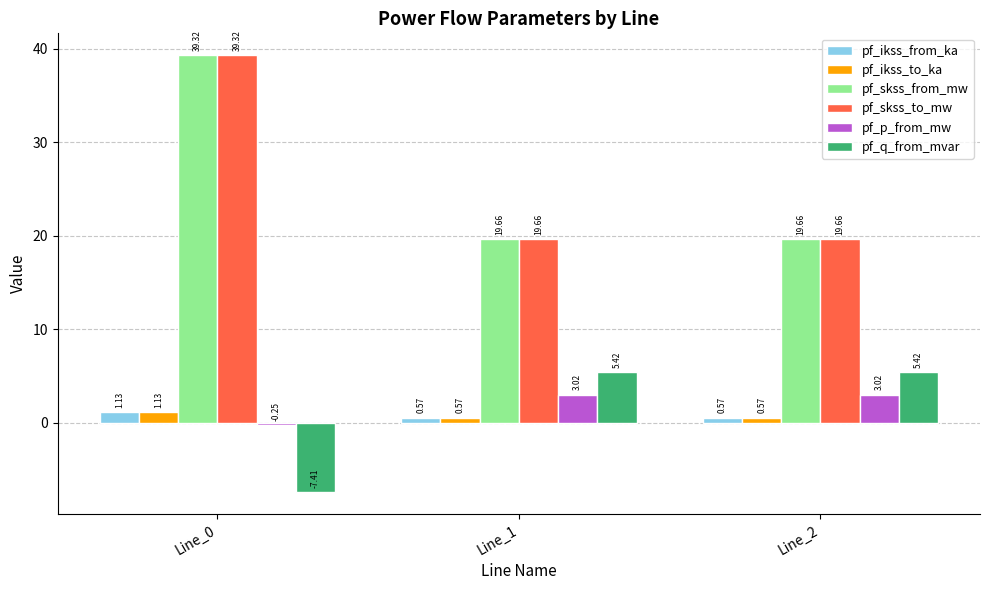

What are all the series names shown in the legend?

pf_ikss_from_ka, pf_ikss_to_ka, pf_skss_from_mw, pf_skss_to_mw, pf_p_from_mw, pf_q_from_mvar